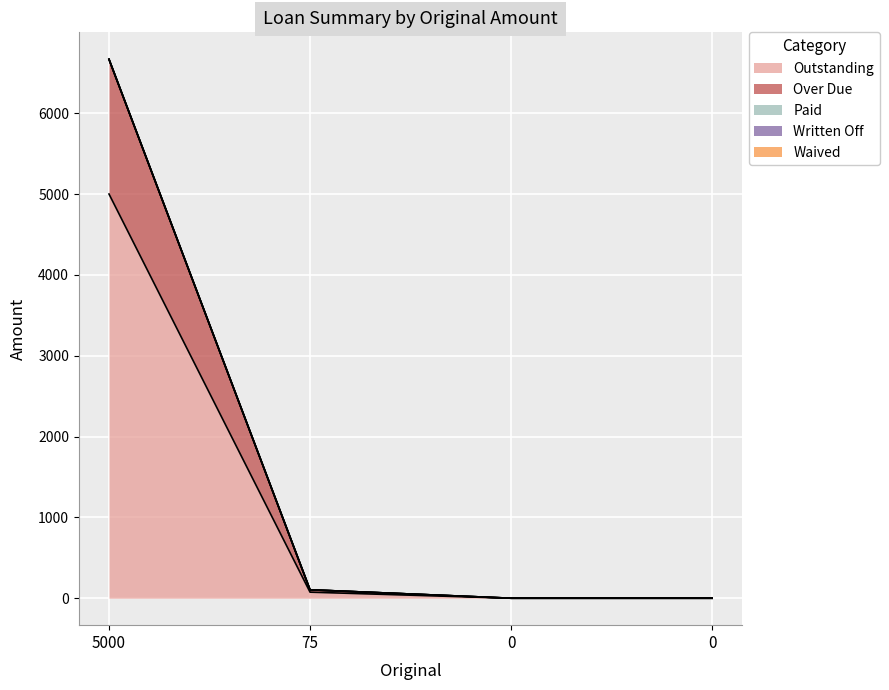

True or false: Over Due and Written Off cross at least once.

False